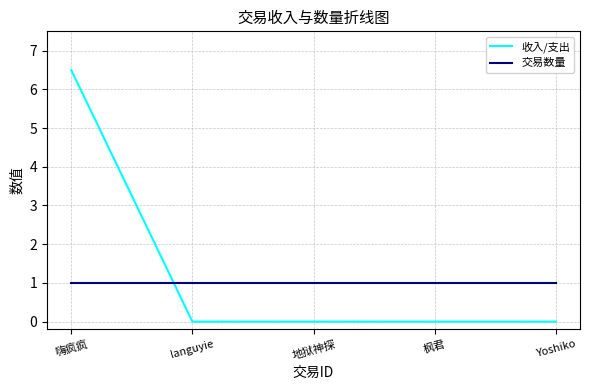

Count the number of categories in the chart.

5